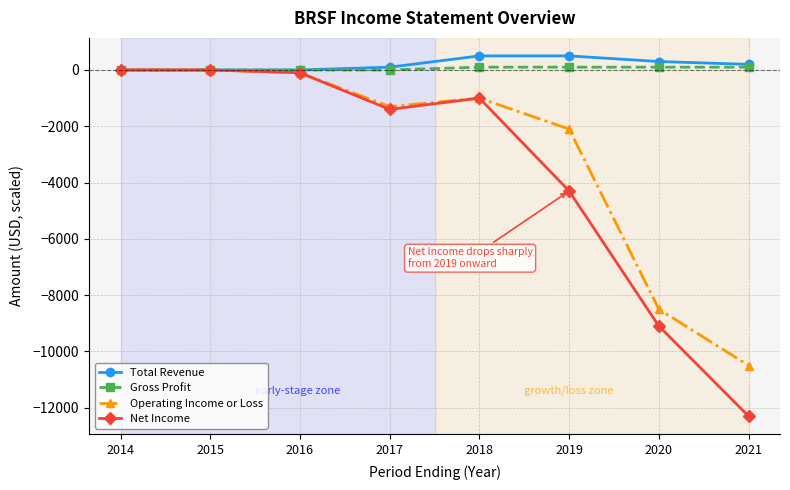

How many data points in Operating Income or Loss are above -1000?

3